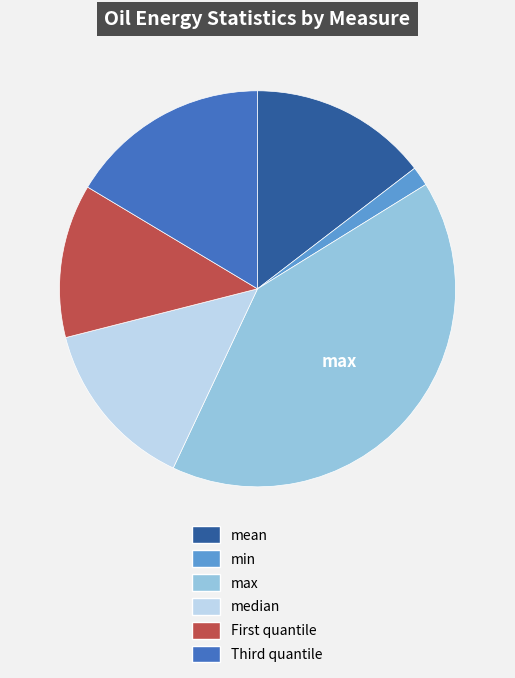

How many segments does this pie chart have?

6